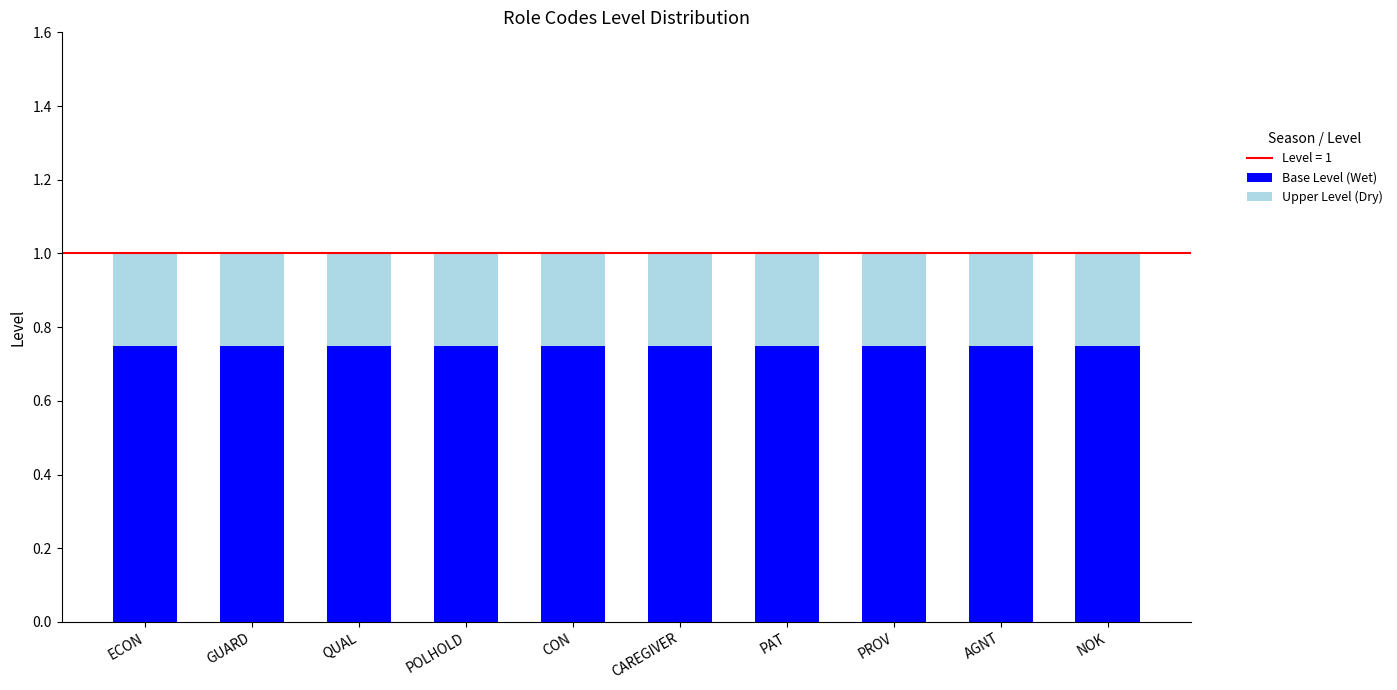

The Base Level (Wet) series shows 0.5 at PROV. True or false?

False